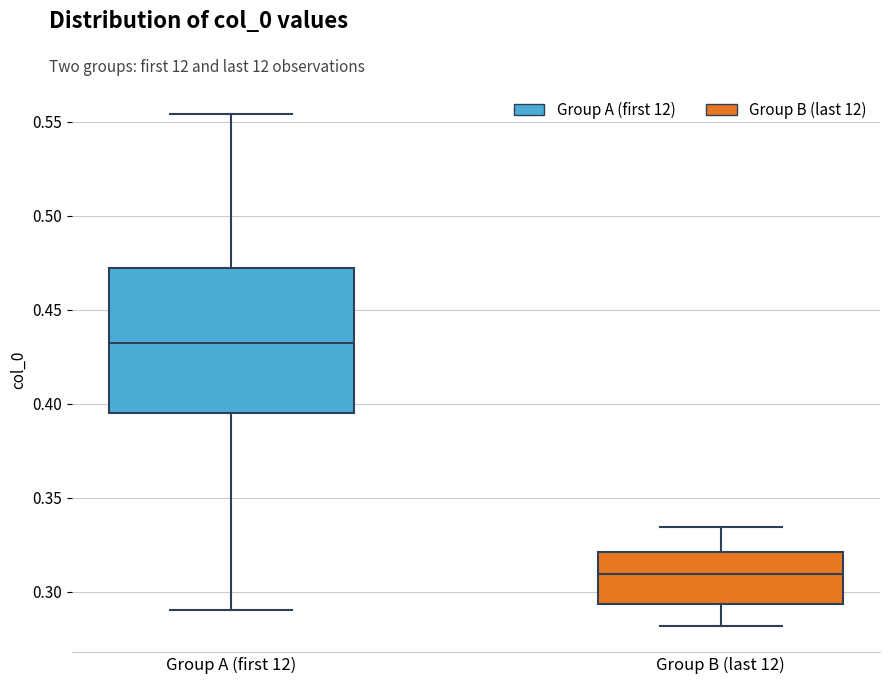

Which box has the highest median line?

Group A (first 12)